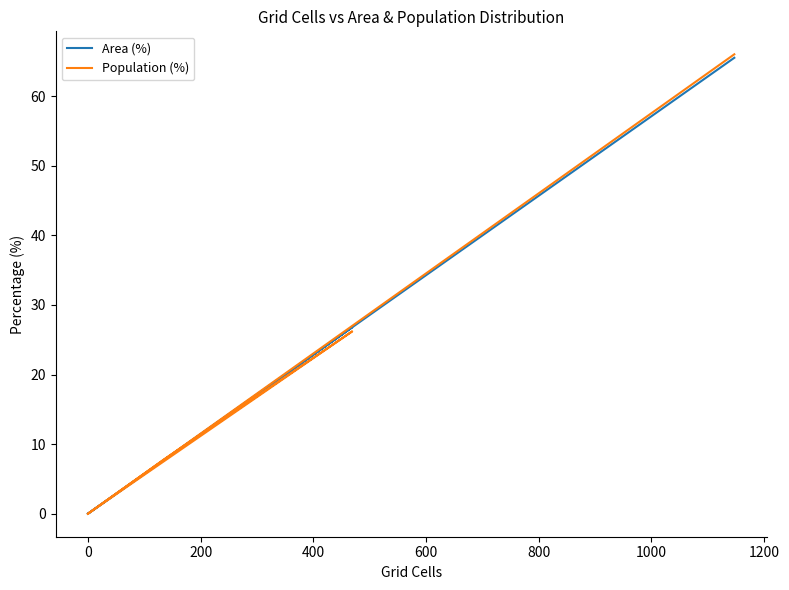

True or false: Area (%) and Population (%) cross at least once.

True